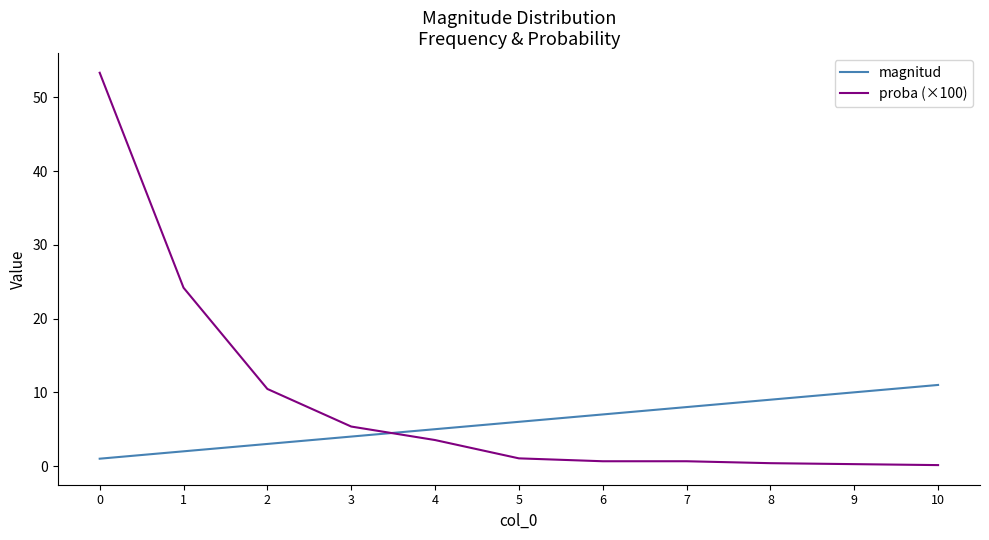

What is the total value across all series at 3?

9.4